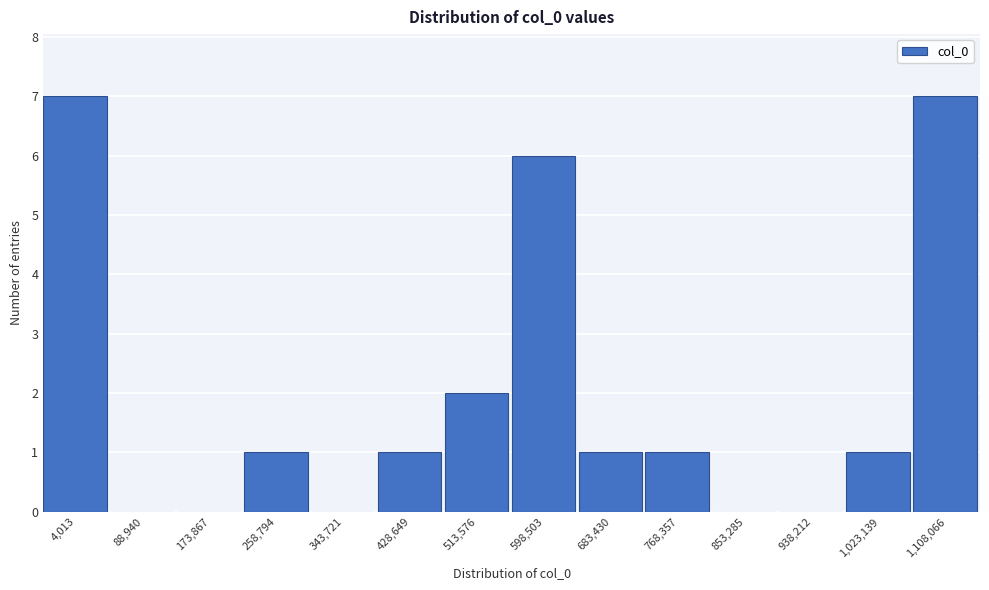

Reading left to right, list all the values displayed in this chart.

4,013=7	88,940=0	173,867=0	258,794=1	343,721=0	428,649=1	513,576=2	598,503=6	683,430=1	768,357=1	853,285=0	938,212=0	1,023,139=1	1,108,066=7